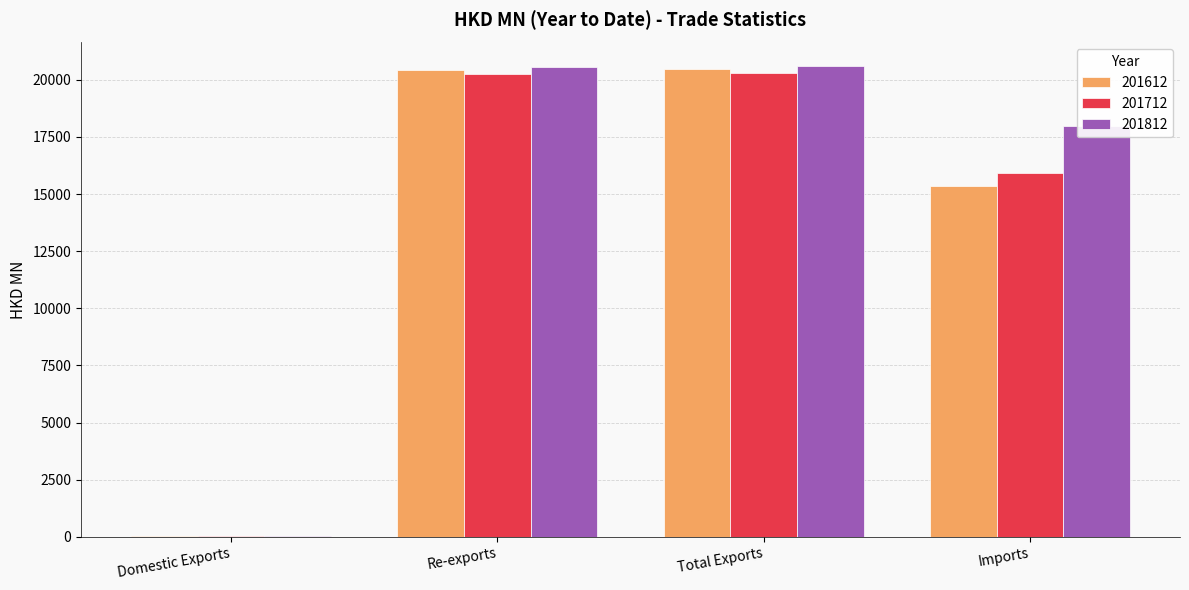

Are the bars horizontal?

No